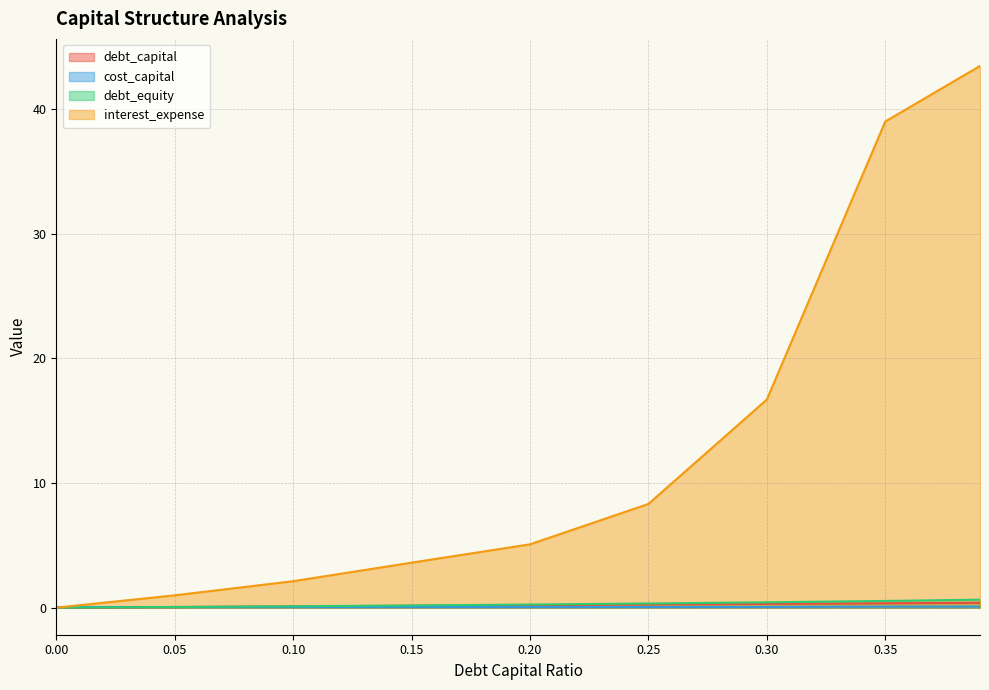

Between 0.2 and 0.05, which is larger?

0.2